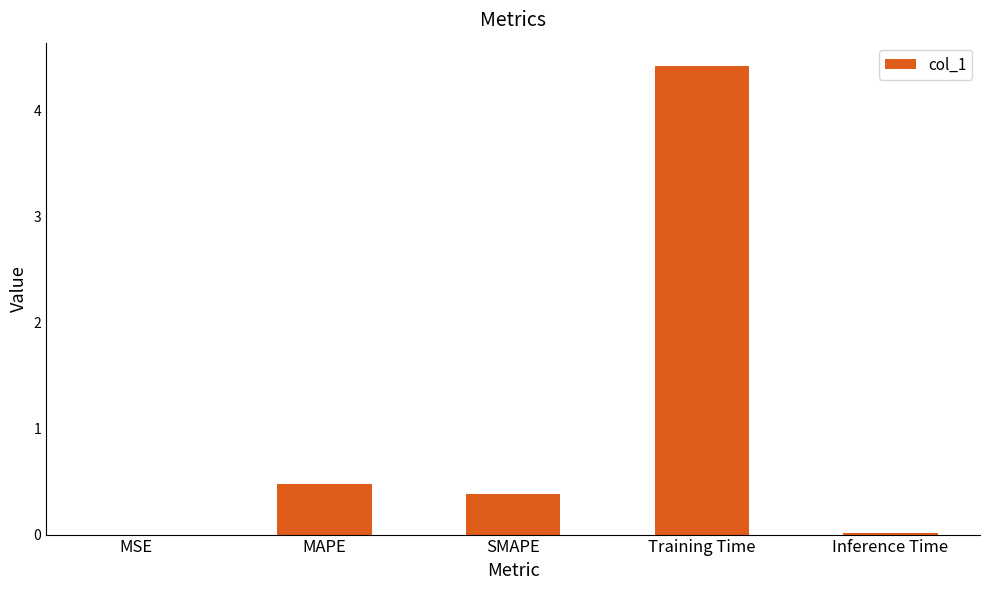

What value does the data have at Training Time?

4.4